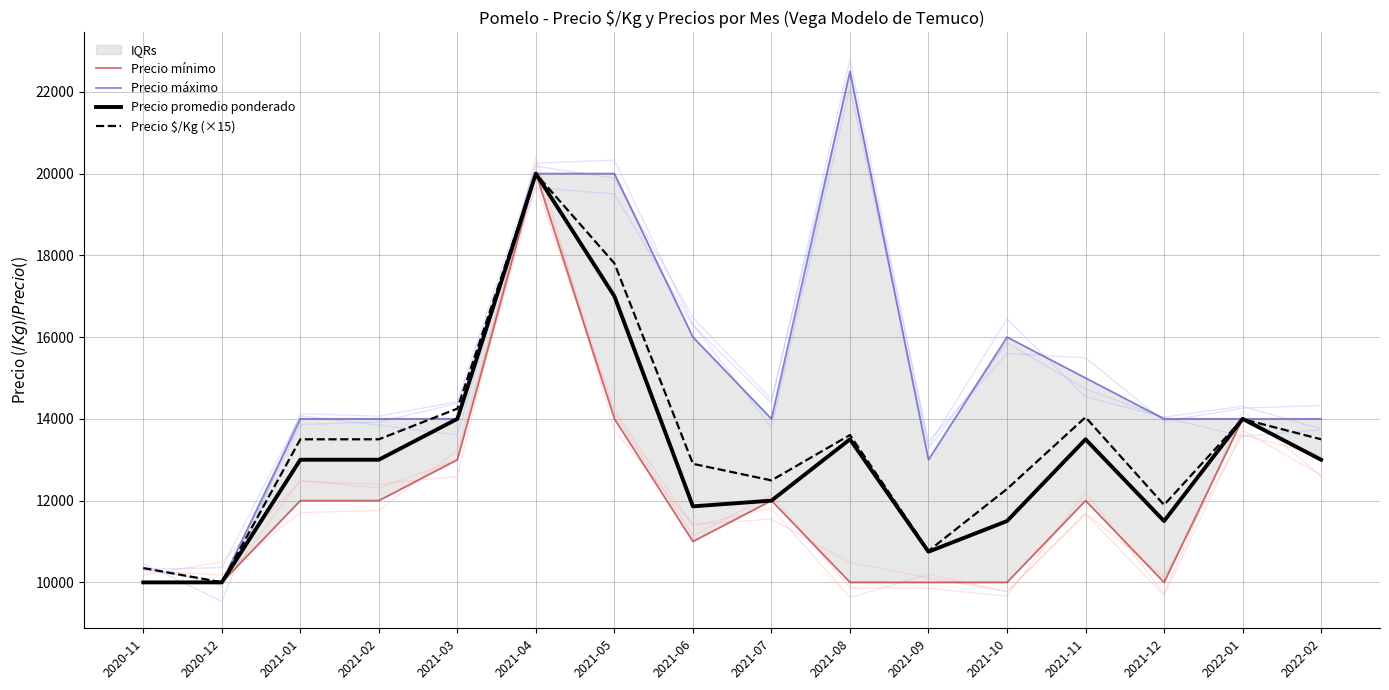

Rank the categories by Precio máximo value from lowest to highest.

2020-11, 2020-12, 2021-09, 2021-01, 2021-02, 2021-03, 2021-07, 2021-12, 2022-01, 2022-02, 2021-11, 2021-06, 2021-10, 2021-04, 2021-05, 2021-08